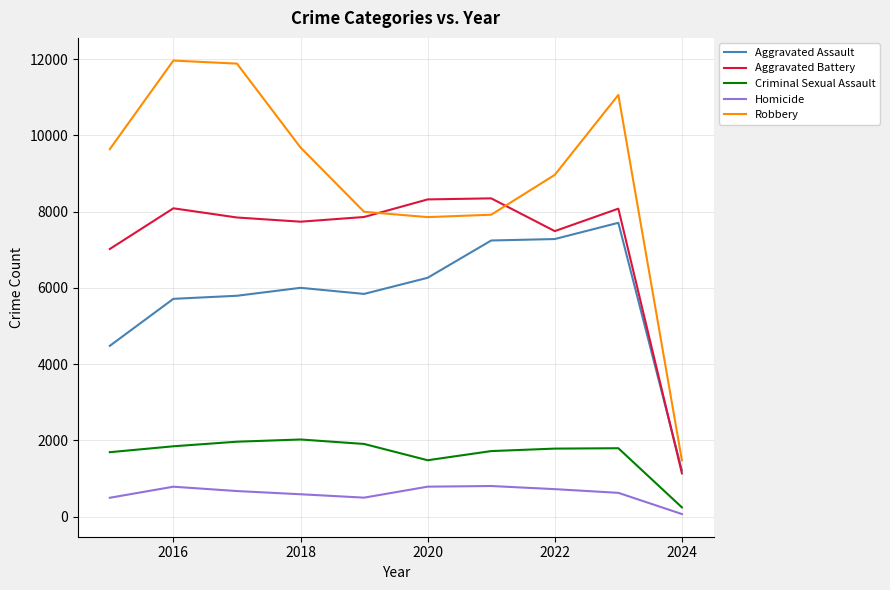

What is the maximum value shown in the chart?

11960